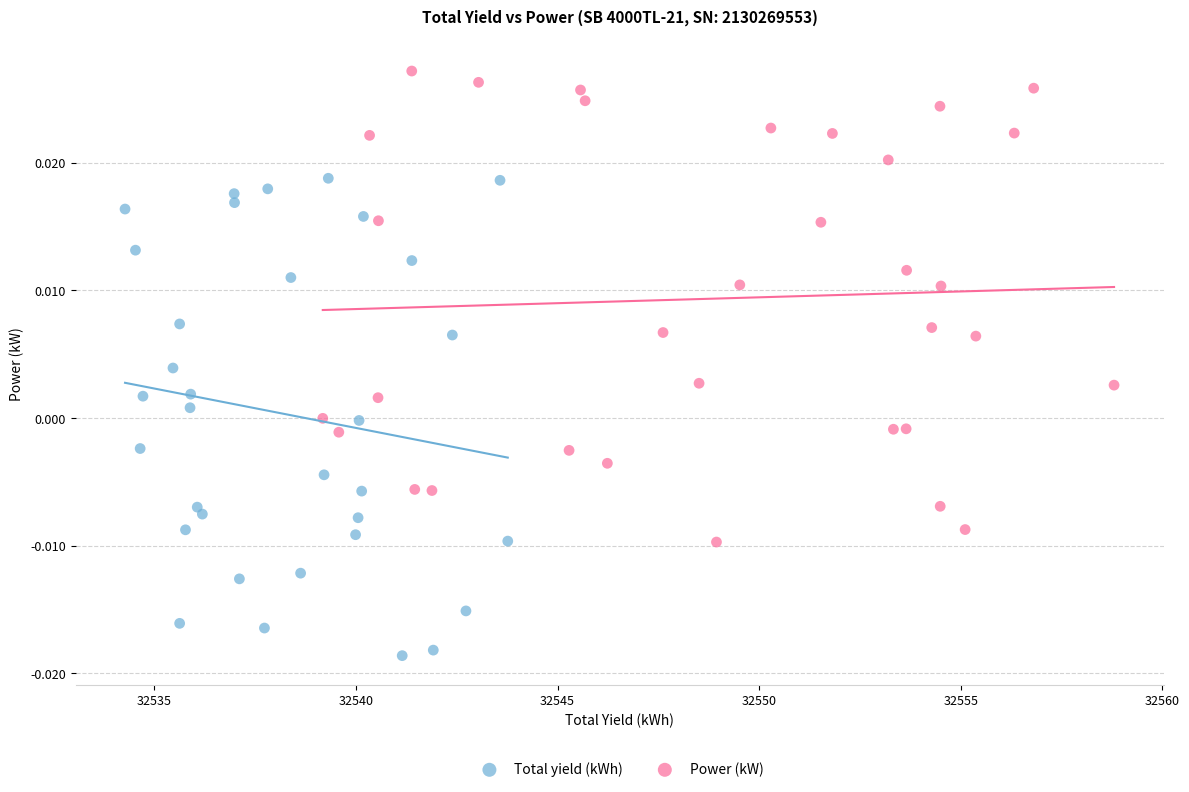

Which series contains the lowest Y value?

Total yield (kWh)